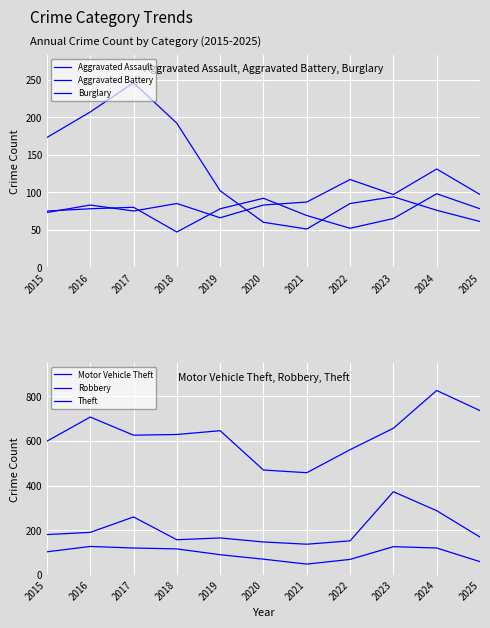

Reading left to right, what are all the values shown in this chart?

Aggravated Assault: 73	83	75	85	66	83	87	117	97	131	97
Aggravated Battery: 75	78	80	47	78	92	69	52	65	98	78
Burglary: 173	207	246	192	102	60	51	85	94	76	61
Motor Vehicle Theft: 181	191	260	158	166	148	138	153	373	288	170
Robbery: 104	128	121	117	91	71	49	70	127	121	60
Theft: 599	707	626	629	646	470	458	561	657	826	736